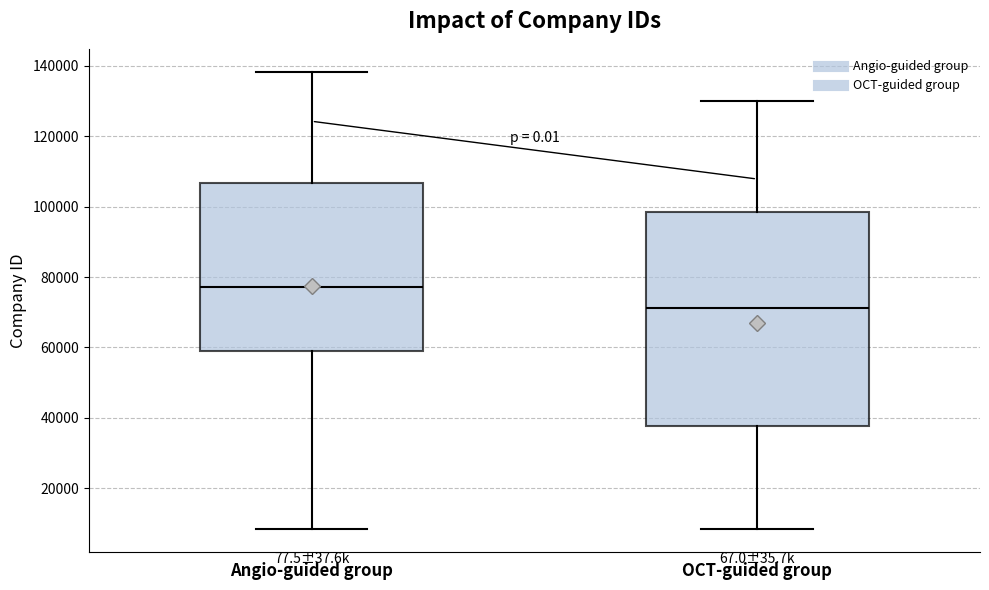

Which box has the lowest median line?

OCT-guided group